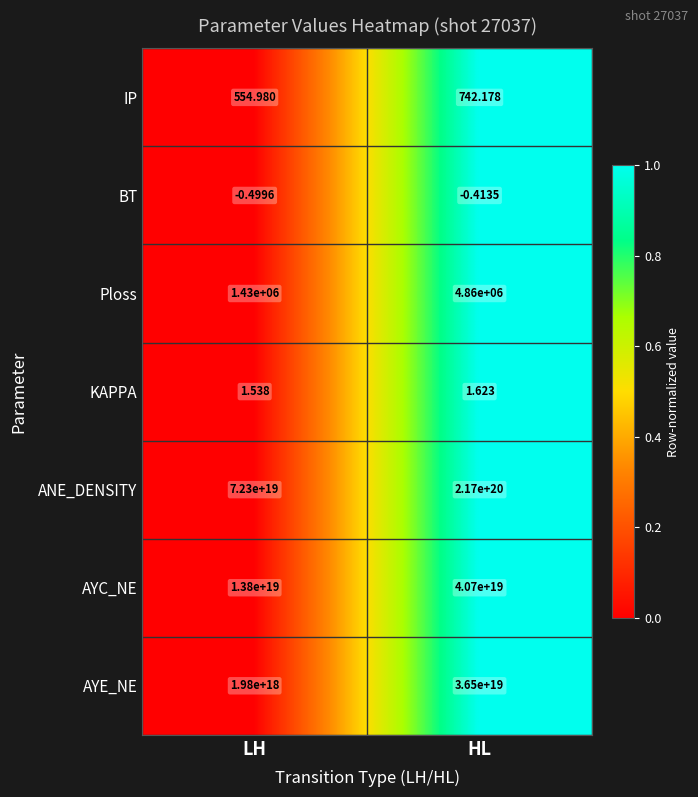

Where is Ploss nearest to the value 3145000?

LH